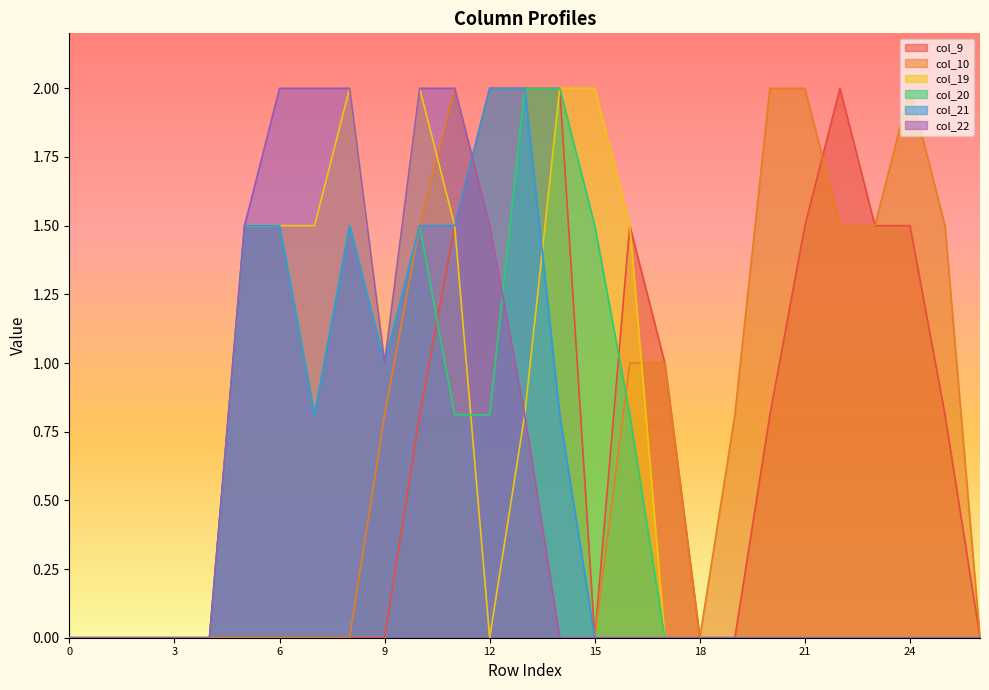

How many lines are shown in the chart?

6